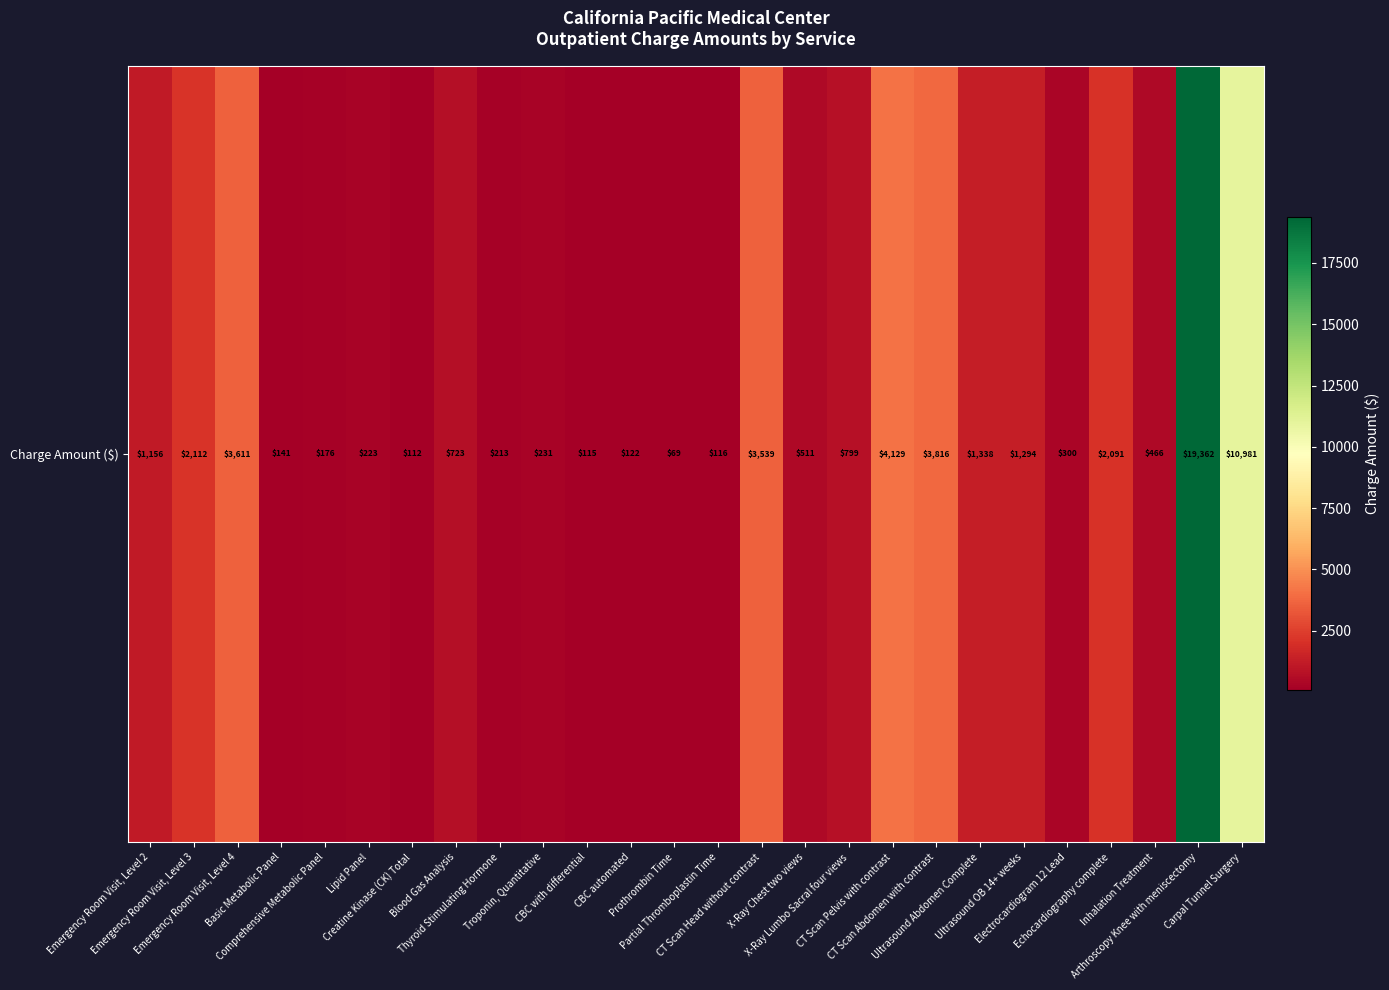

What is the maximum value shown in the chart?

19362